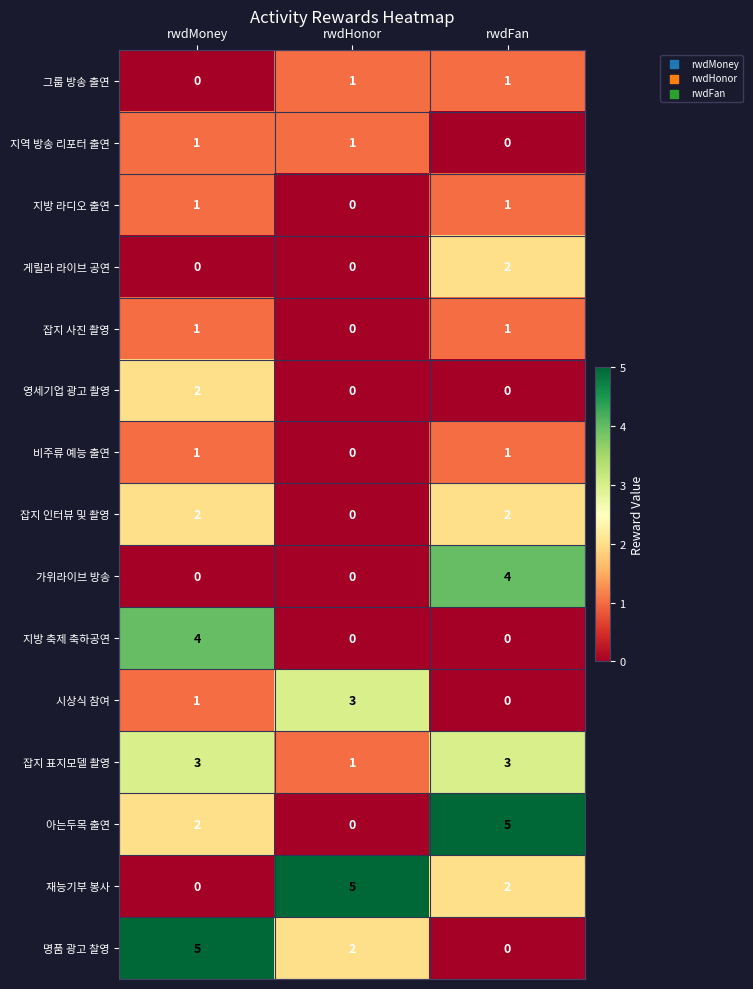

What is the sum of the 시상식 참여 values at rwdFan and rwdHonor?

3